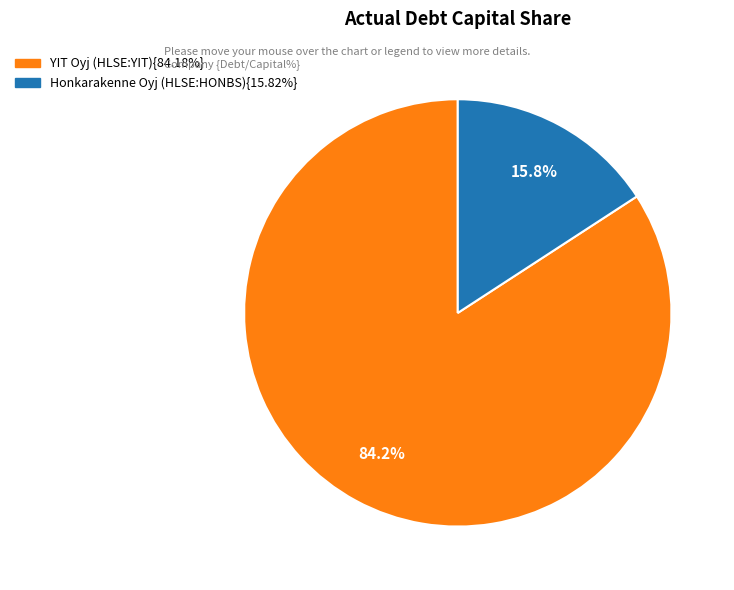

Is there a majority slice in this chart?

Yes